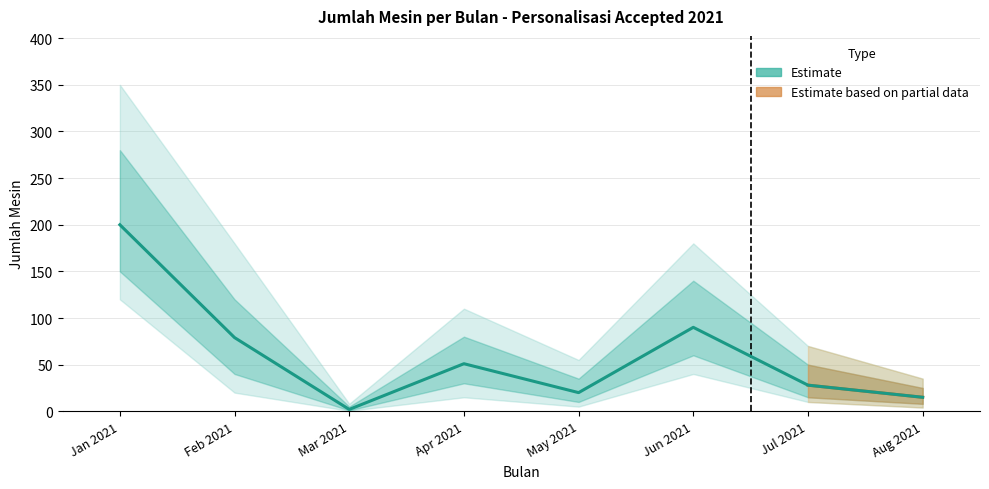

Does the chart have visible grid lines?

Yes